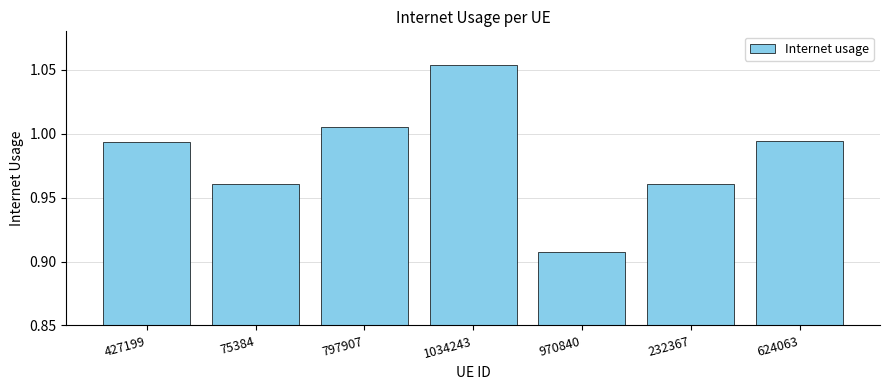

Which label corresponds to the largest value in the chart?

1034243